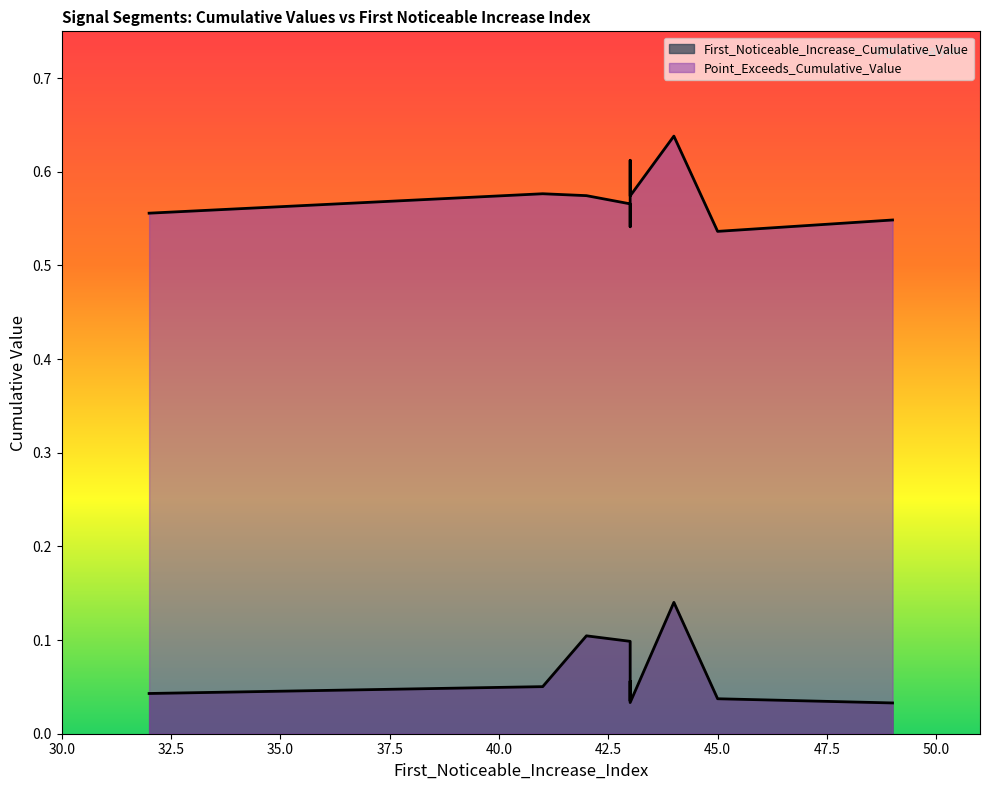

Between 43 and 43, which is larger?

43